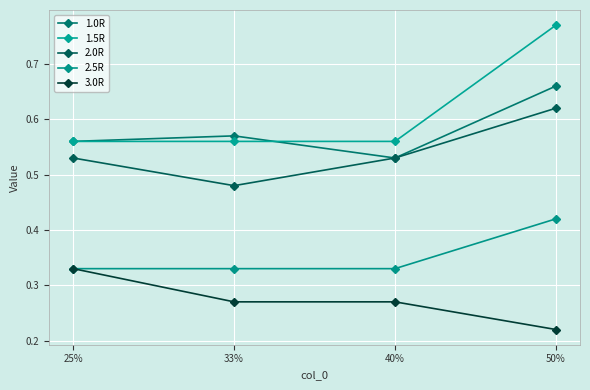

What is the total value across all series at 40%?

2.2